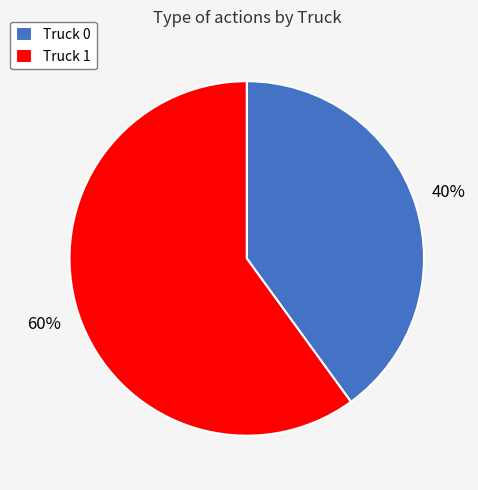

True or false: Truck 0 accounts for 40% of the total.

True